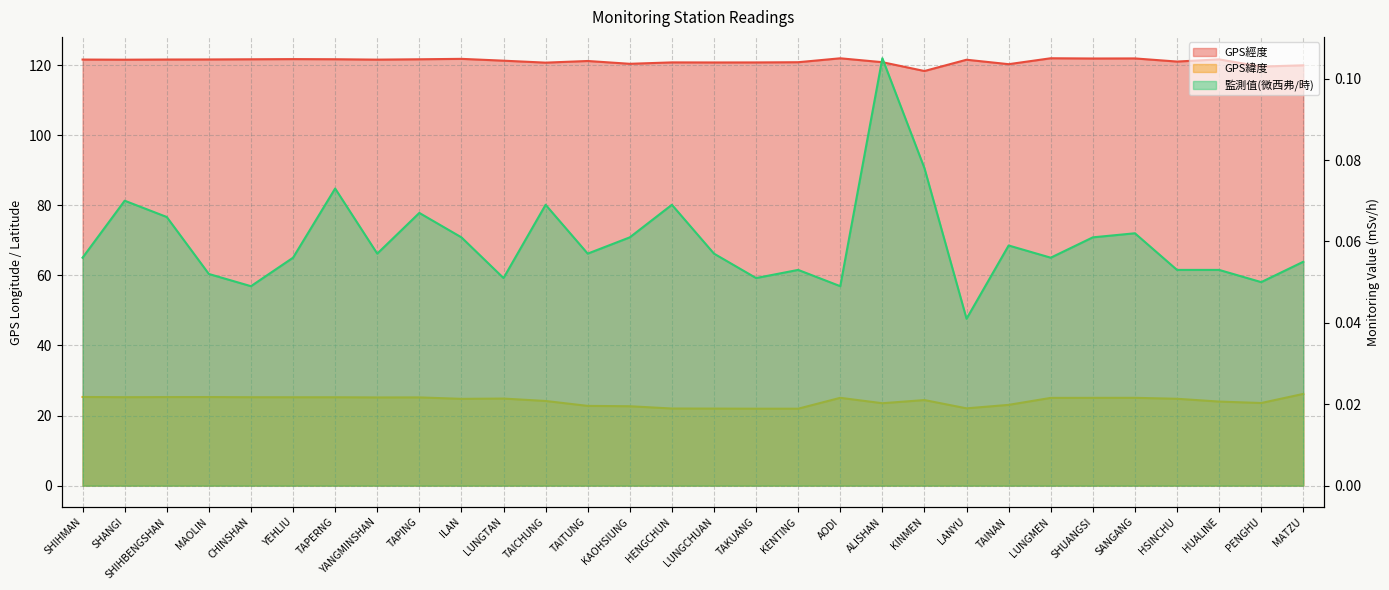

At which label is GPS緯度 closest to 24?

HUALINE